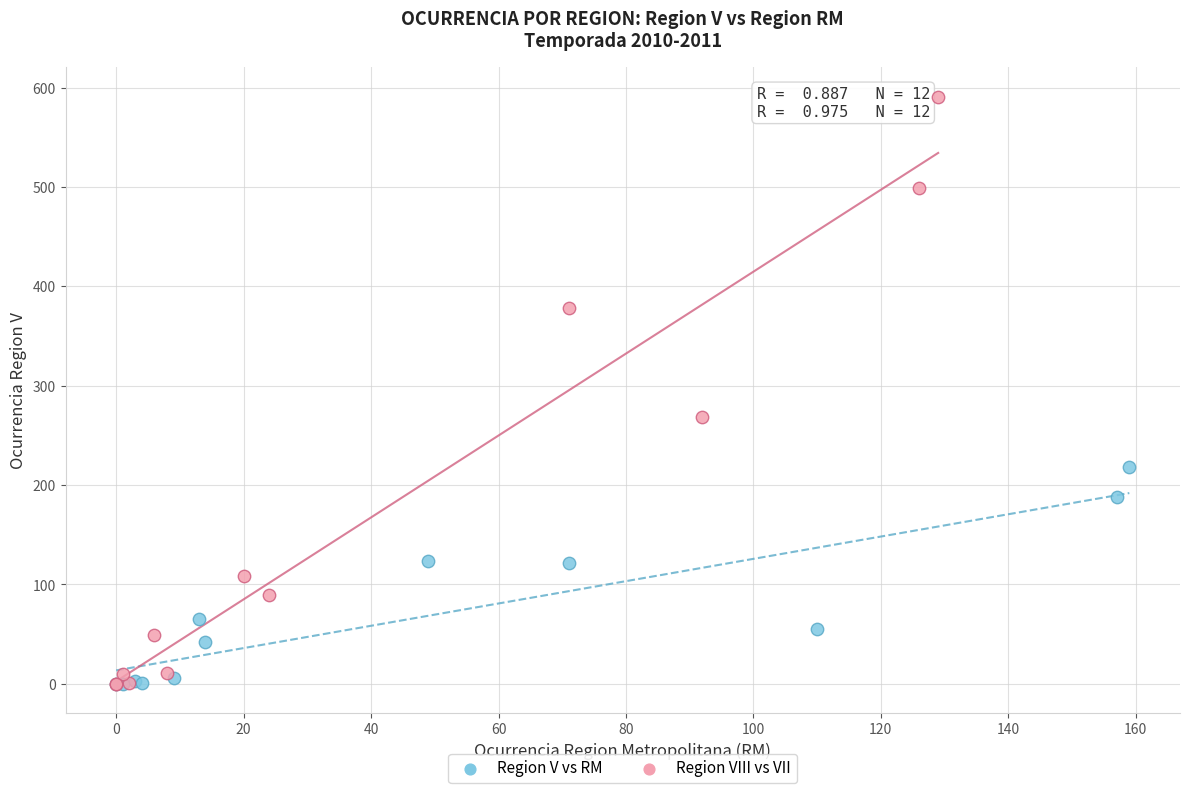

Which series reaches the maximum Y coordinate?

Region VIII vs VII